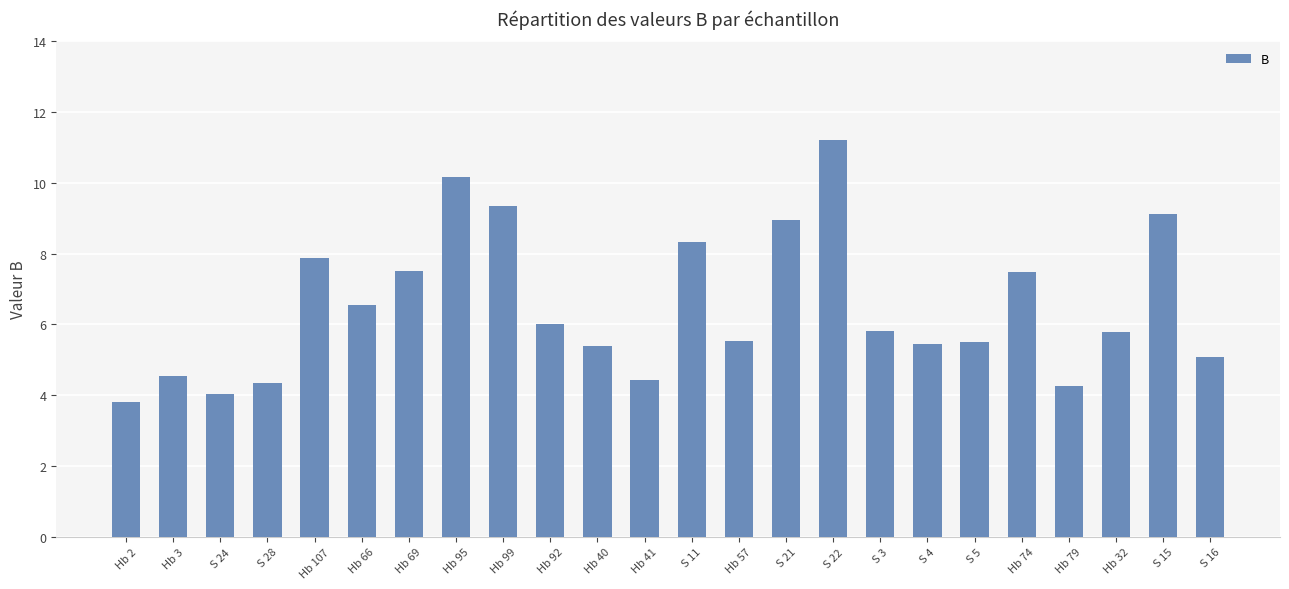

True or false: the data shows 9.1 at S 15.

True